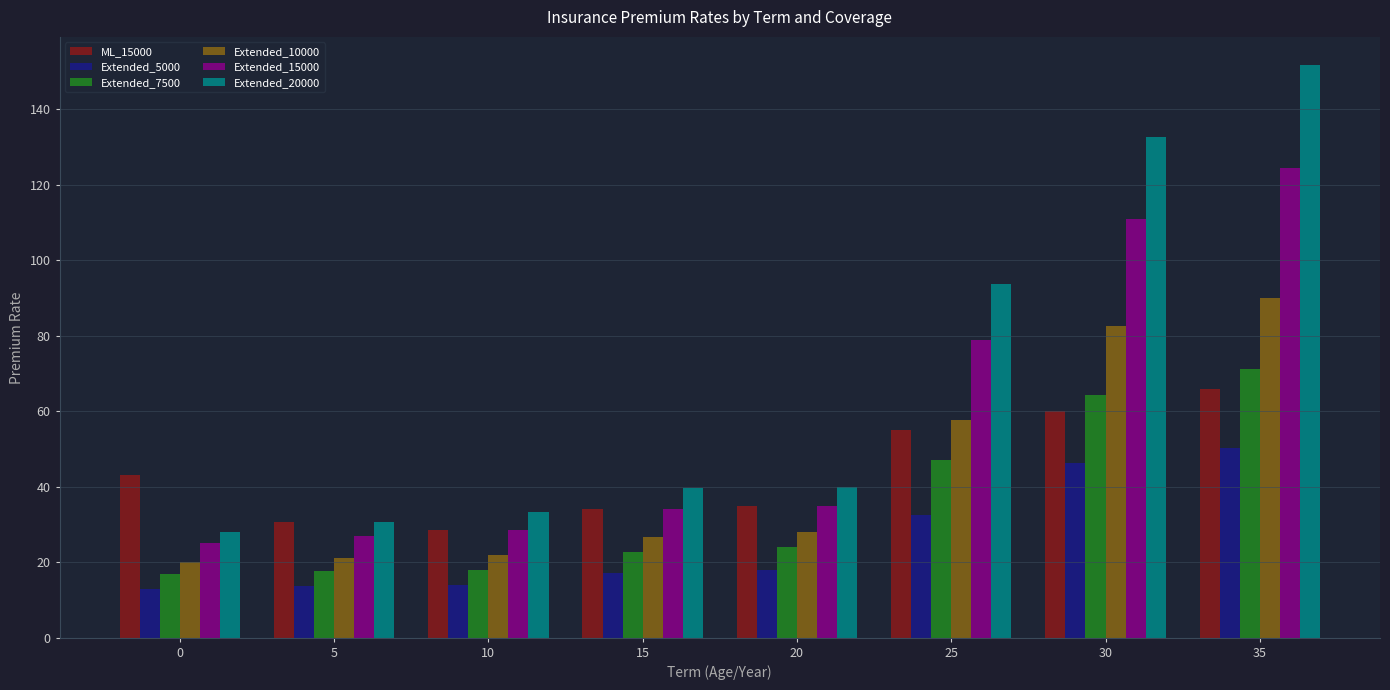

What is the value of the Extended_5000 bar at the 5th from the left?

18.0